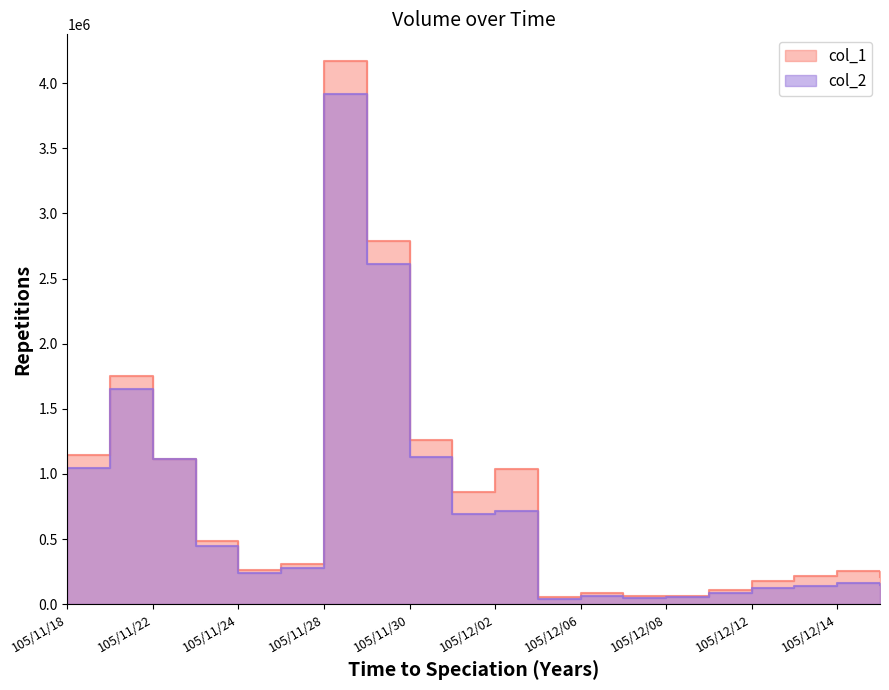

Which has a higher value, 105/12/13 or 105/12/07?

105/12/13